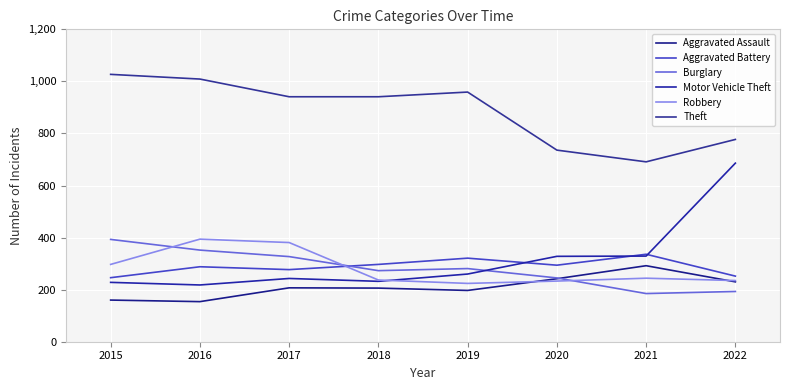

Where does the Theft series first go above 941?

2015